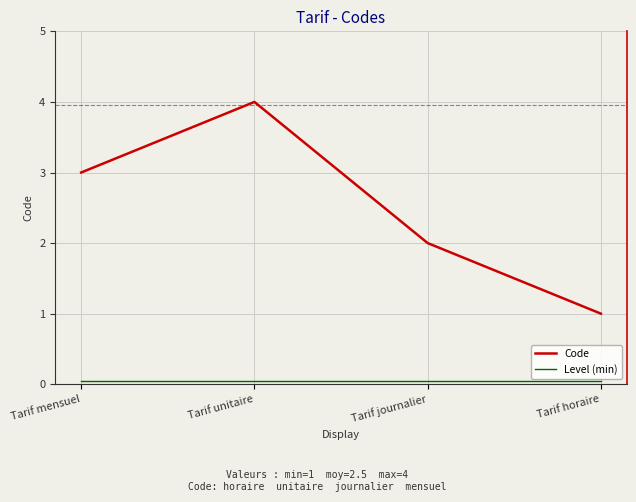

At how many categories does at least one series exceed 0?

4